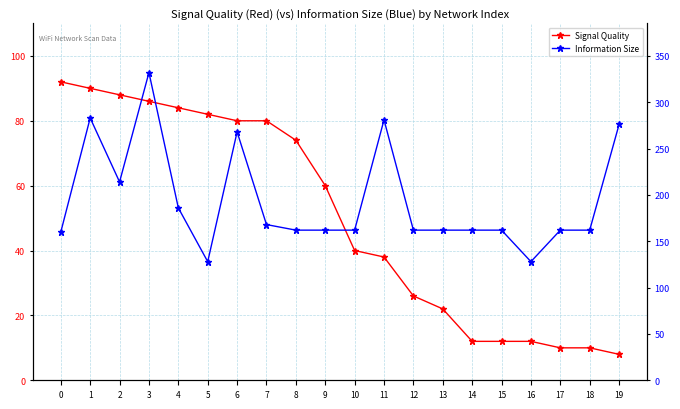

At 14, list the series in order from largest to smallest.

Information Size, Signal Quality